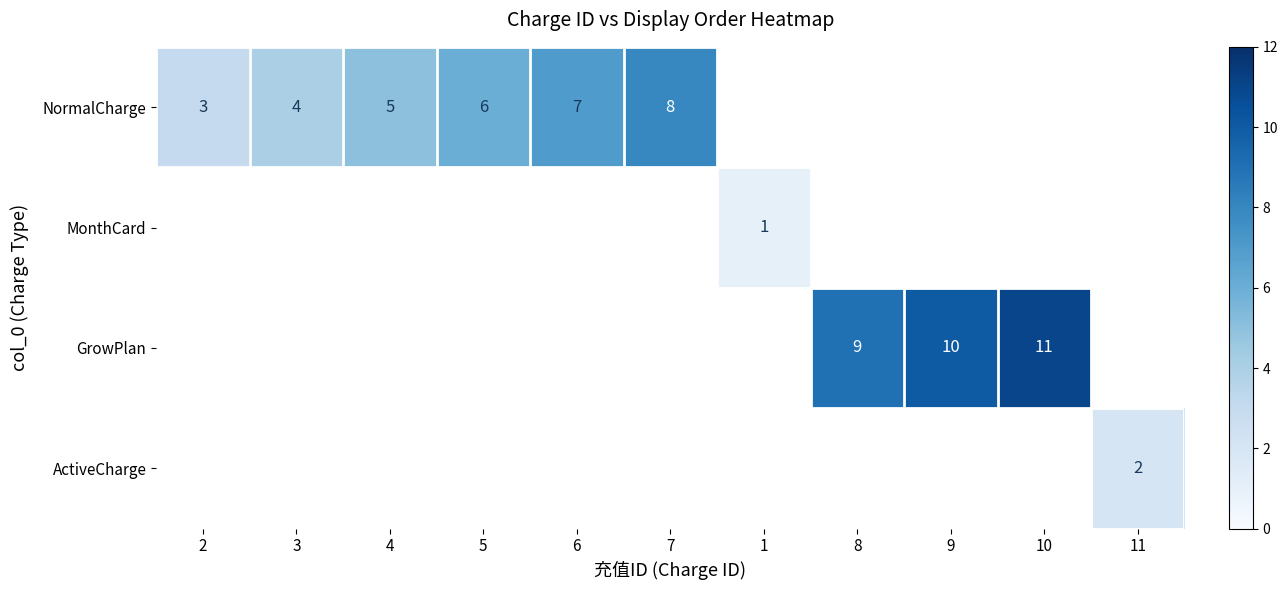

The GrowPlan series shows 14 at 8. True or false?

False